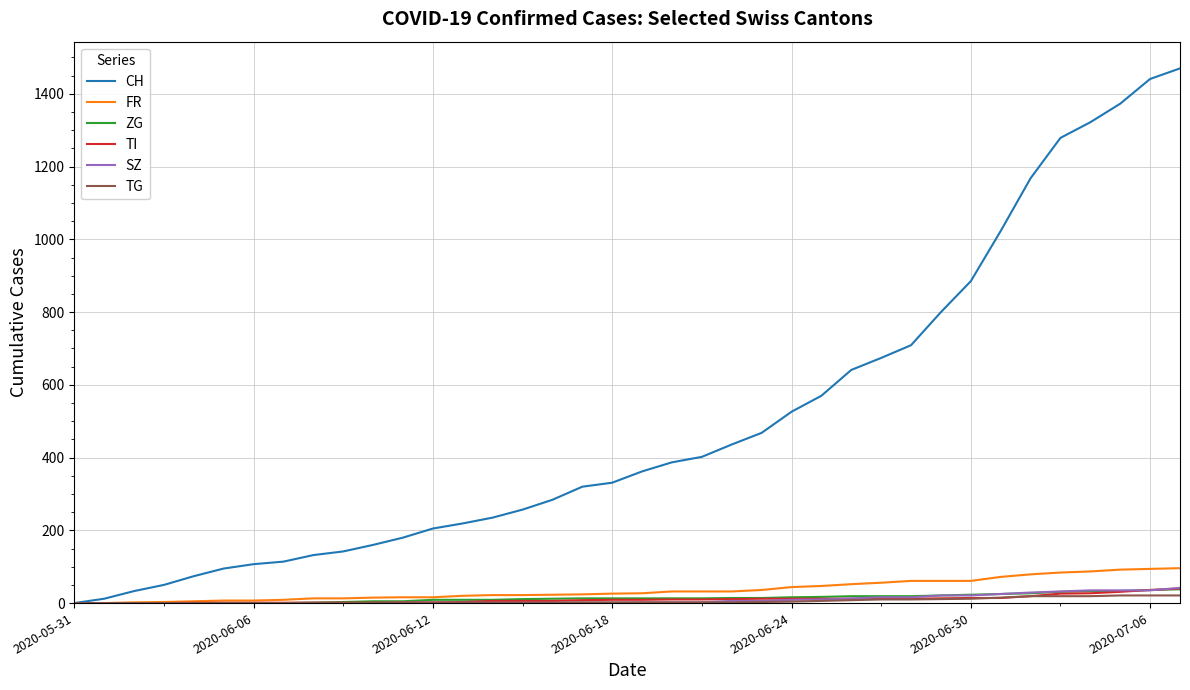

Which series has the widest spread of values?

CH